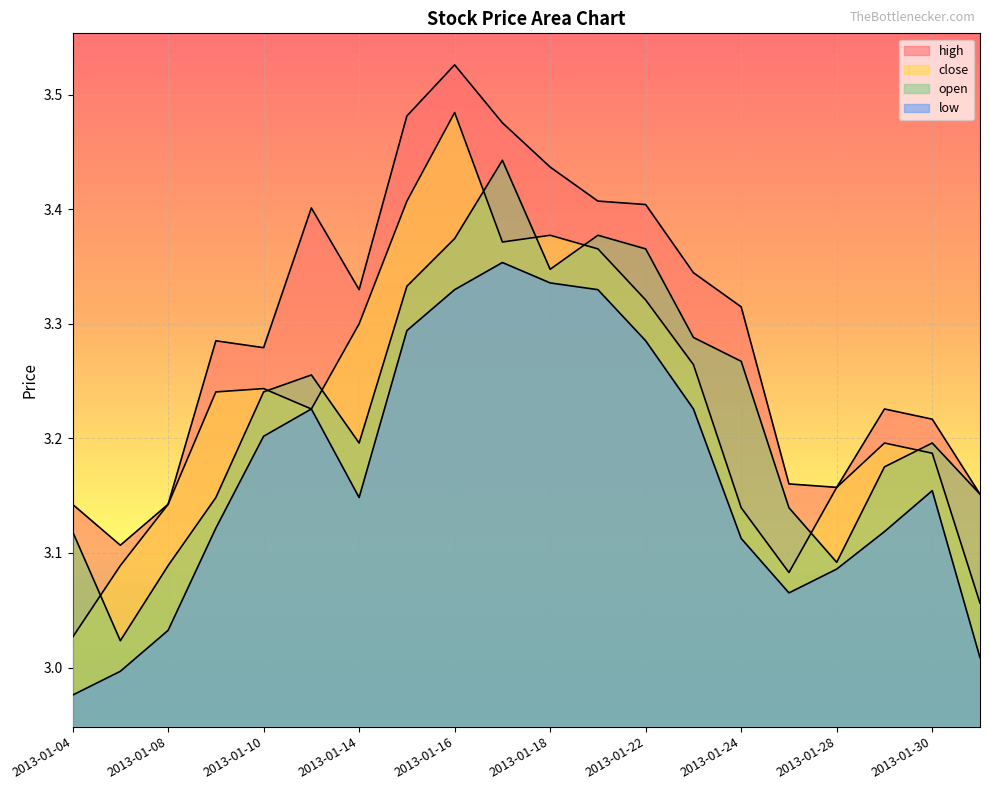

Rank the series by their maximum value, from lowest to highest.

low, open, close, high